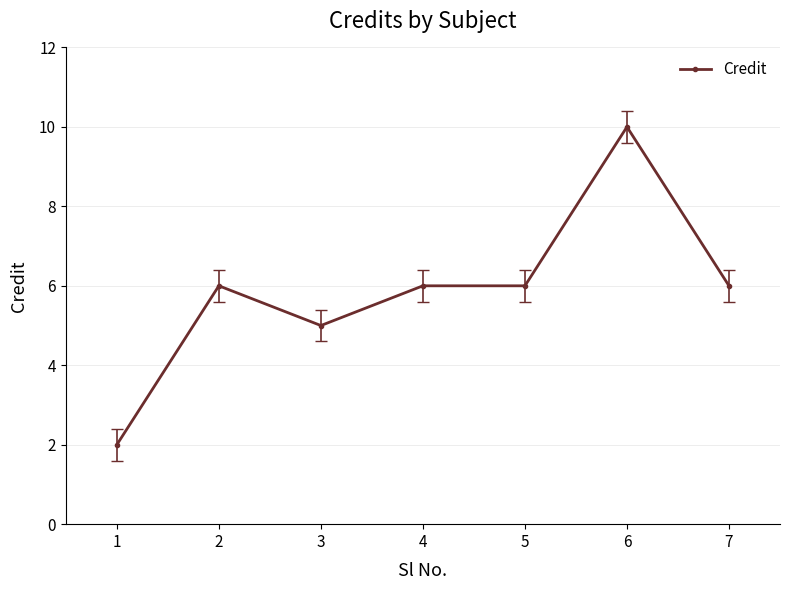

What value does the data have at 4?

6